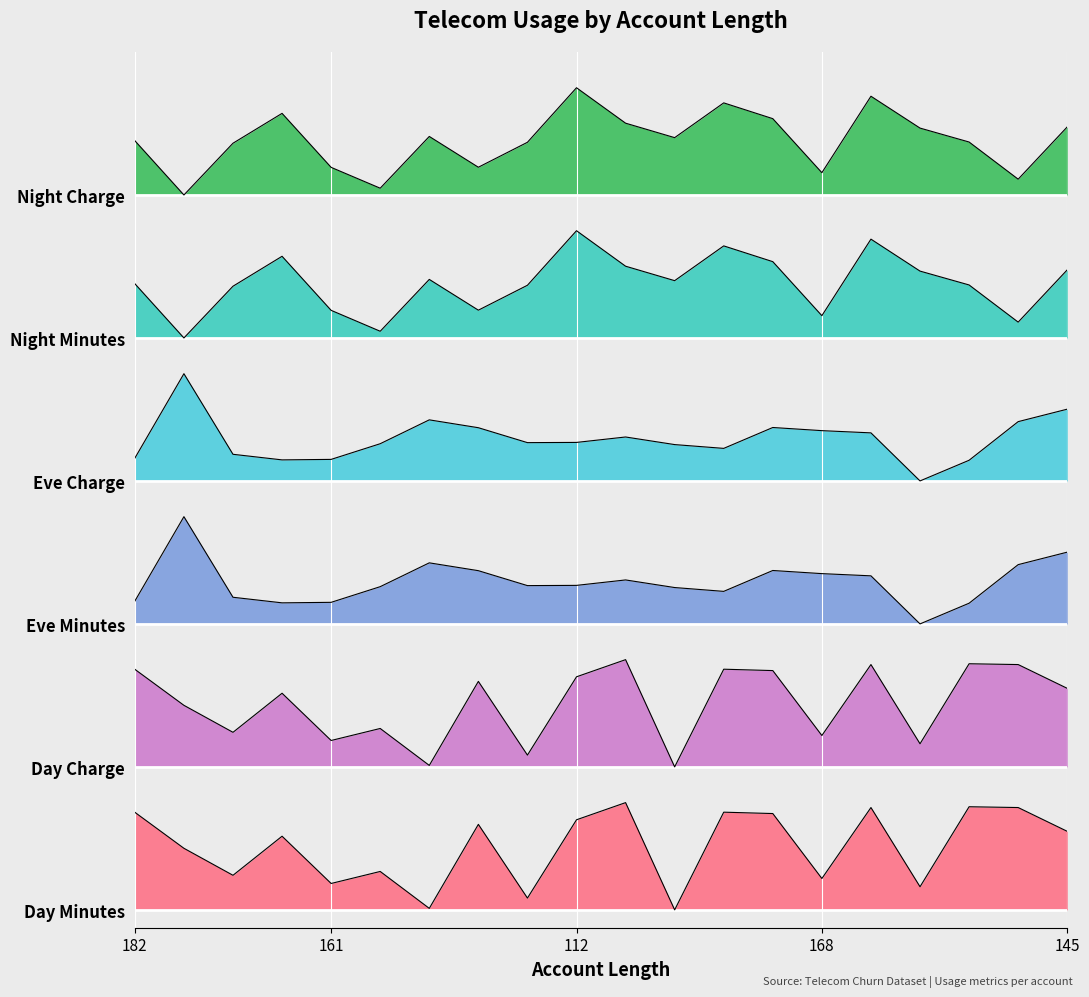

True or false: total_night_minutes and total_night_charge intersect in this chart.

False